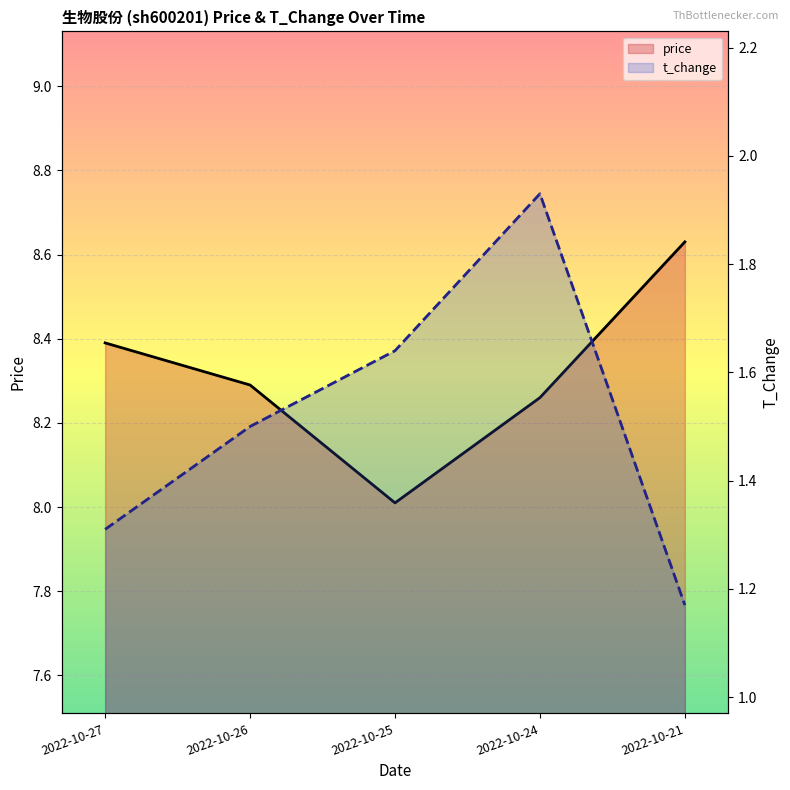

What is the highest value of the t_change series?

1.9